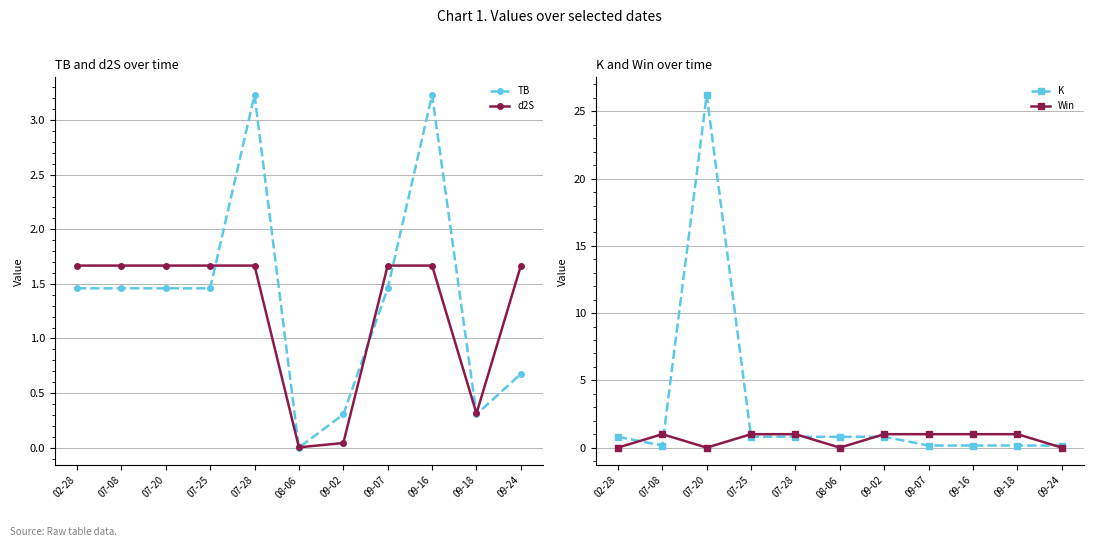

Reading left to right, extract all data points from this chart.

TB: 02-28=1.5	07-08=1.5	07-20=1.5	07-25=1.5	07-28=3.2	08-06=0.0	09-02=0.3	09-07=1.5	09-16=3.2	09-18=0.3	09-24=0.7
d2S: 02-28=1.7	07-08=1.7	07-20=1.7	07-25=1.7	07-28=1.7	08-06=0.0	09-02=0.0	09-07=1.7	09-16=1.7	09-18=0.3	09-24=1.7
K: 02-28=0.8	07-08=0.2	07-20=26.2	07-25=0.8	07-28=0.8	08-06=0.8	09-02=0.8	09-07=0.2	09-16=0.2	09-18=0.2	09-24=0.2
Win: 02-28=0.0	07-08=1.0	07-20=0.0	07-25=1.0	07-28=1.0	08-06=0.0	09-02=1.0	09-07=1.0	09-16=1.0	09-18=1.0	09-24=0.0